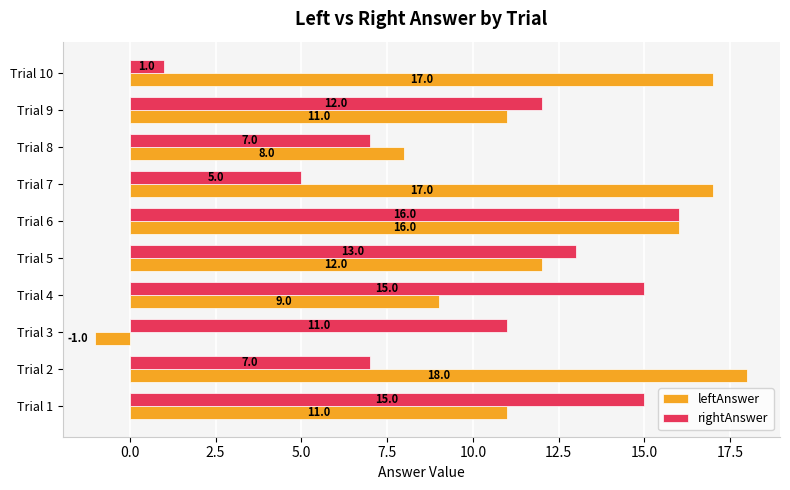

At which category is the sum across all series the highest?

Trial 6